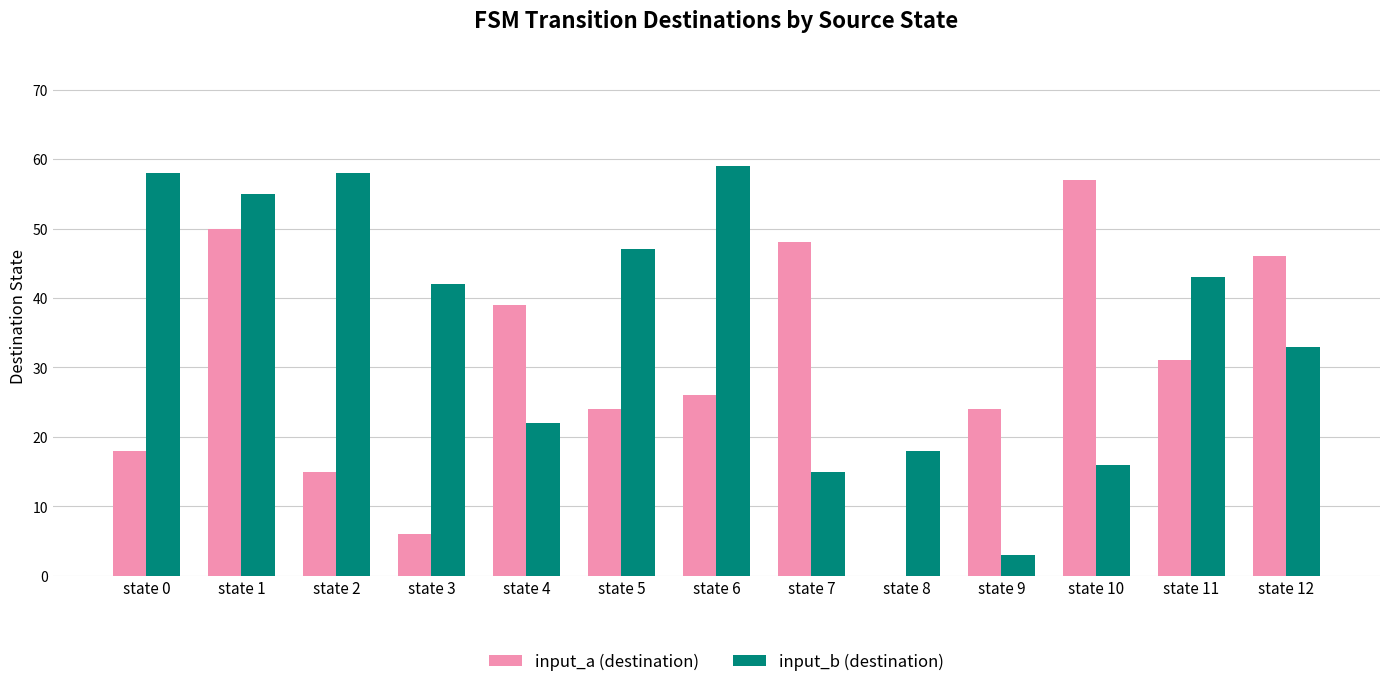

How many values in input_a (destination) are above zero?

12